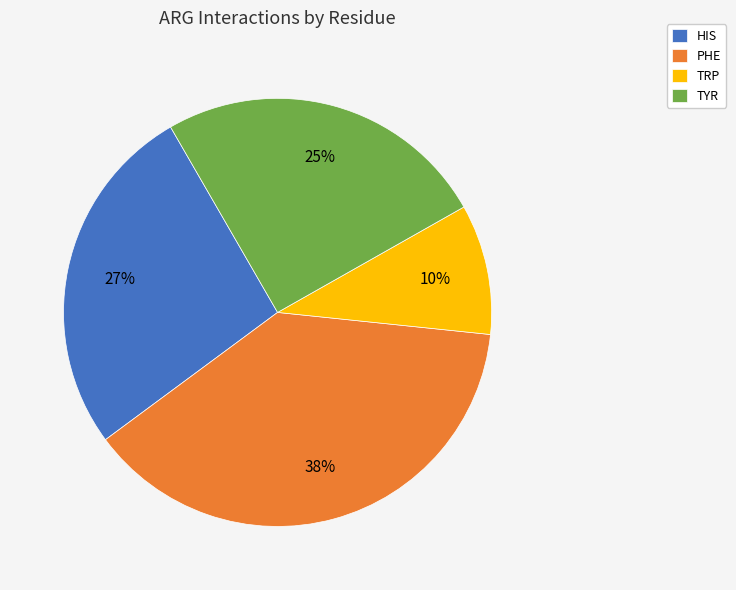

True or false: PHE accounts for 38% of the total.

True